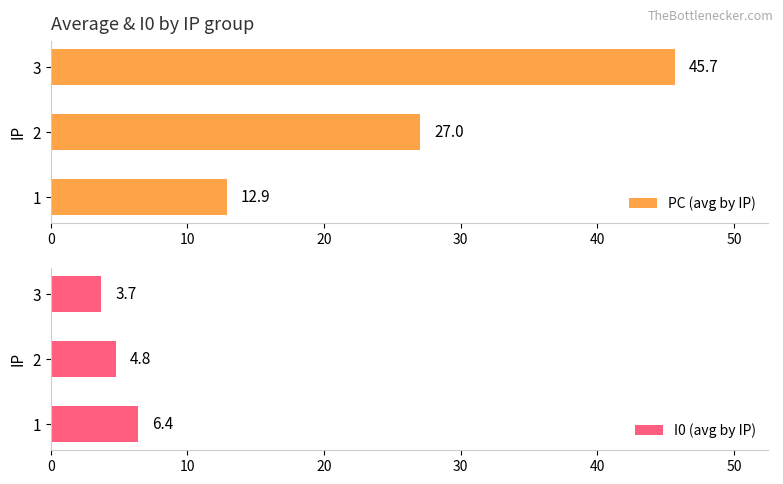

List the series in order of their peak value, highest first.

PC (avg by IP), I0 (avg by IP)